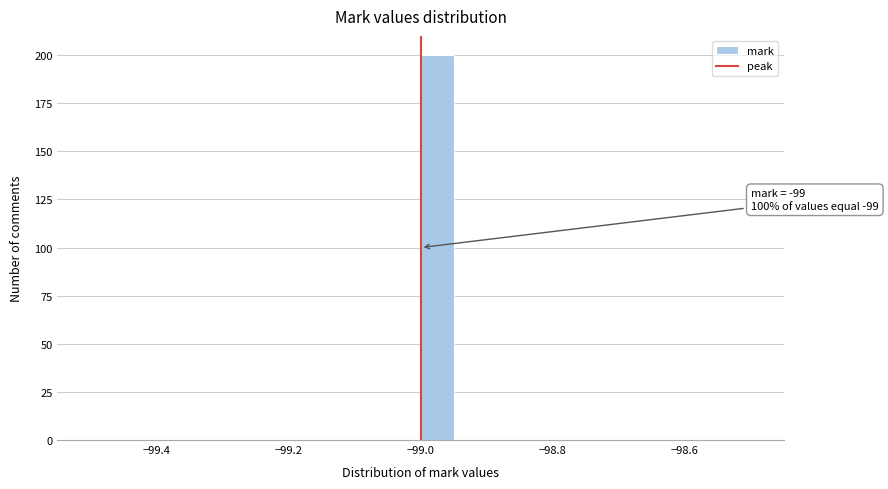

Read against the x-axis, roughly where is the centre of the tallest bar?

-98.98